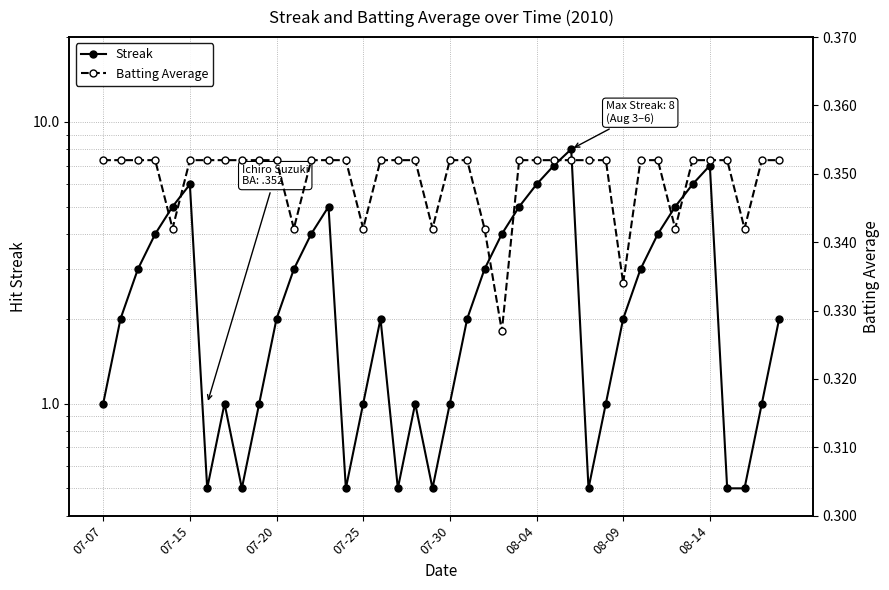

True or false: Batting Average has more than 1 interior local peaks.

False